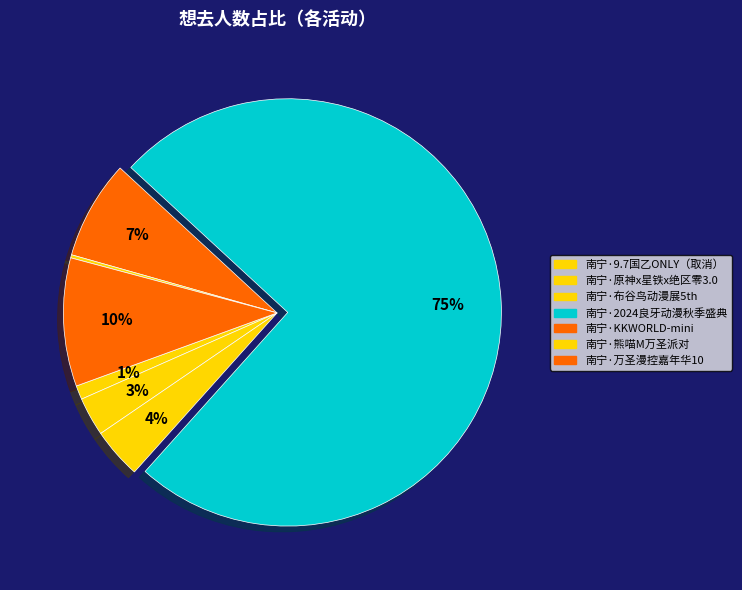

To the nearest percent, what is the difference between the largest and smallest slice percentages?

75%